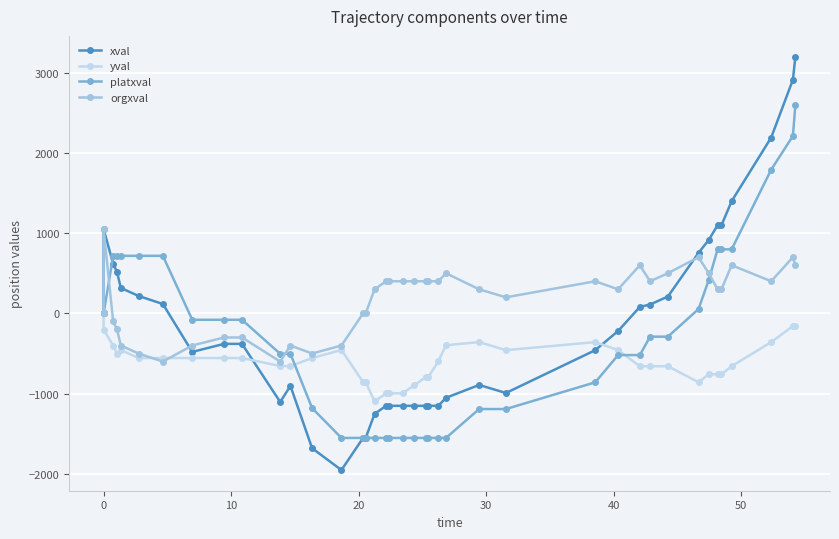

How many lines are shown in the chart?

4